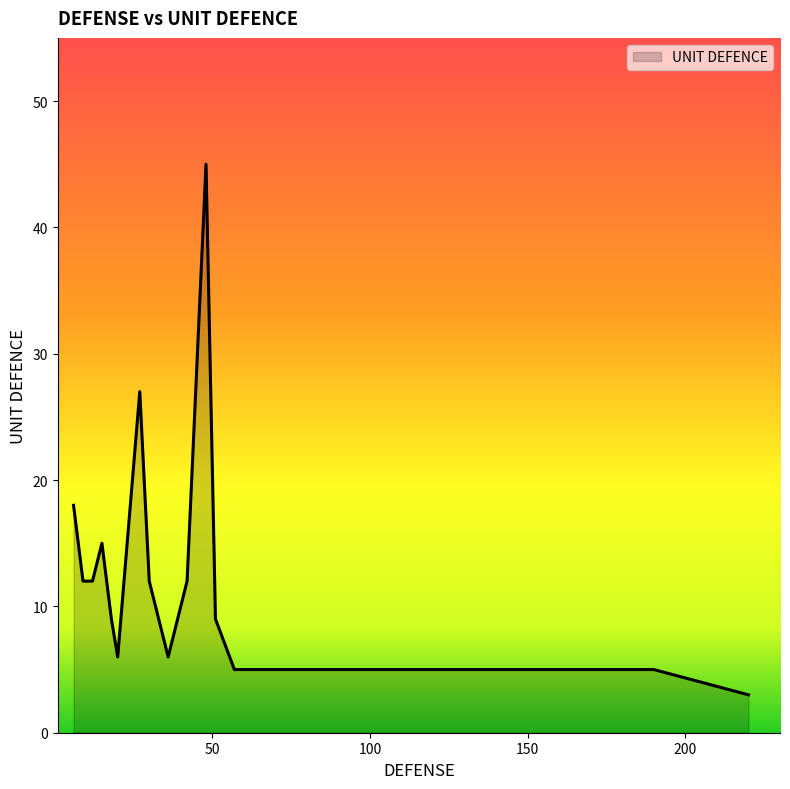

How many distinct data groups are displayed?

1